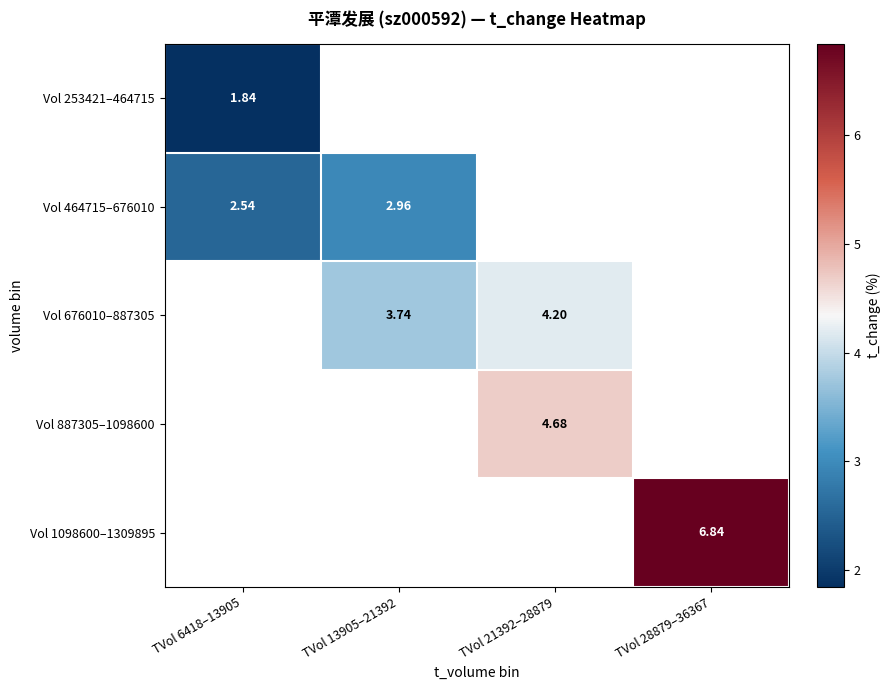

Is the value of Vol 464715–676010 at TVol 6418–13905 greater than the value of Vol 676010–887305 at TVol 21392–28879?

No